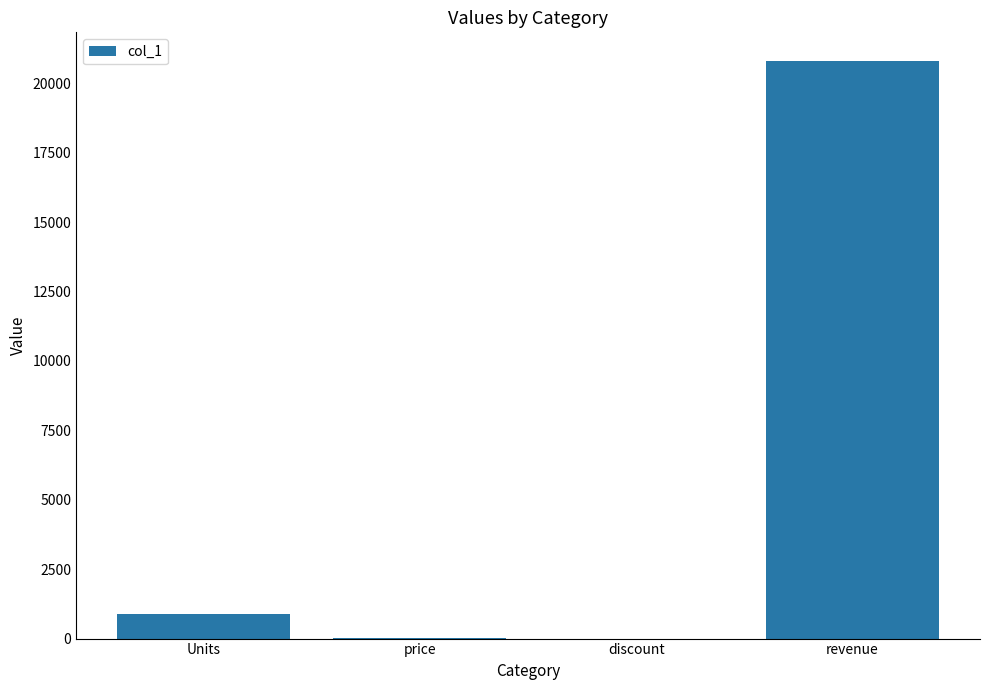

How many data points are above 888?

2